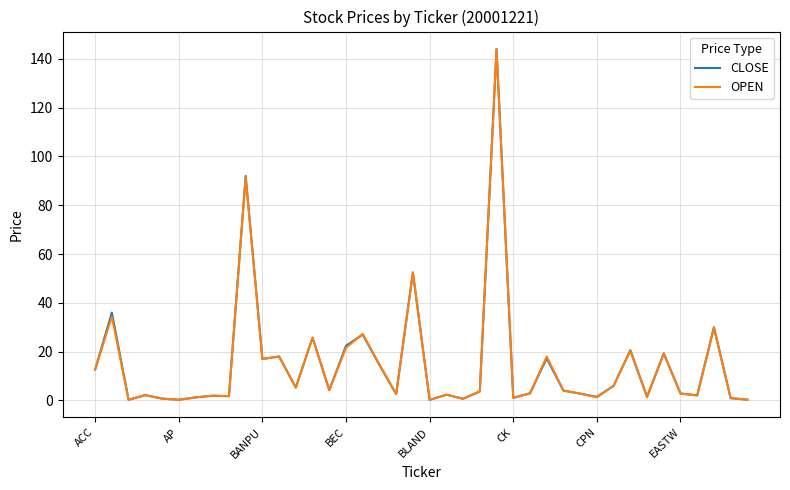

What is the difference between the maximum and second lowest values in the CLOSE series?

143.7